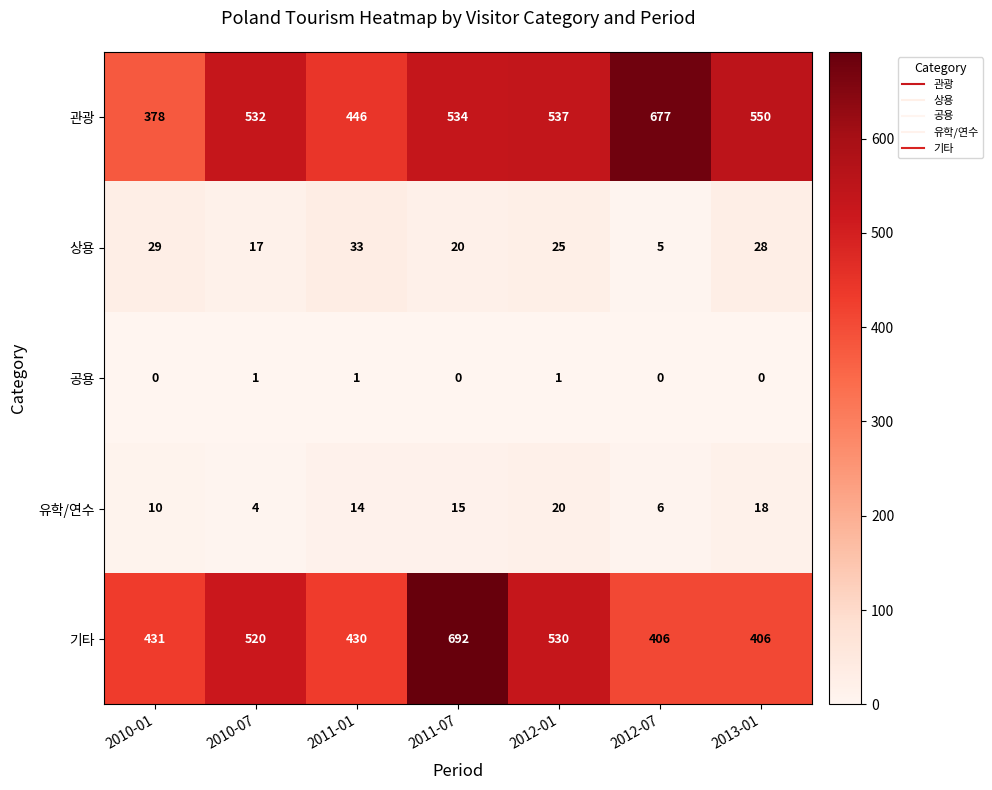

What is the highest value of the 기타 series?

692